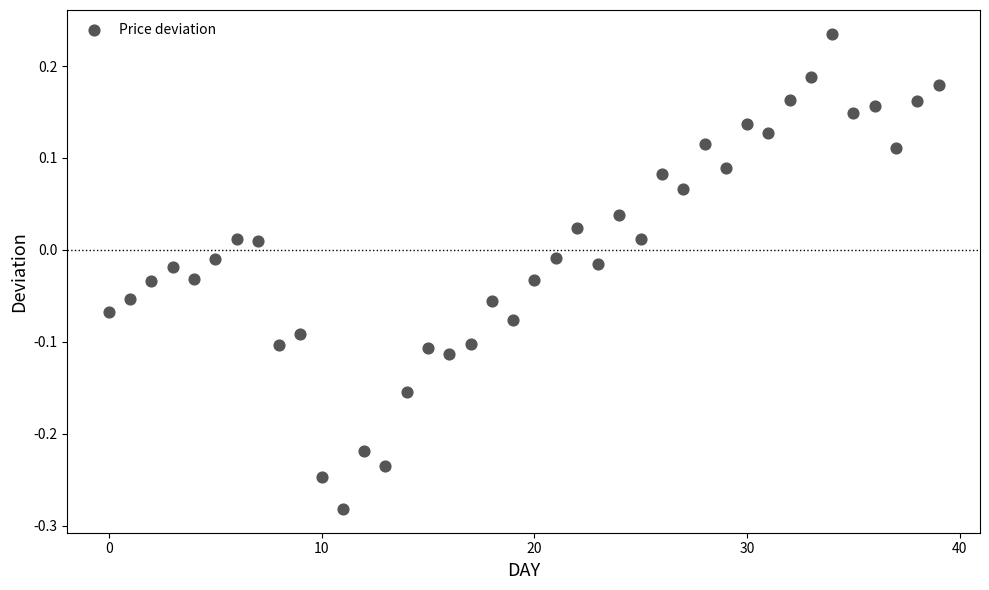

What is the range of Y values (max minus min)?

0.5